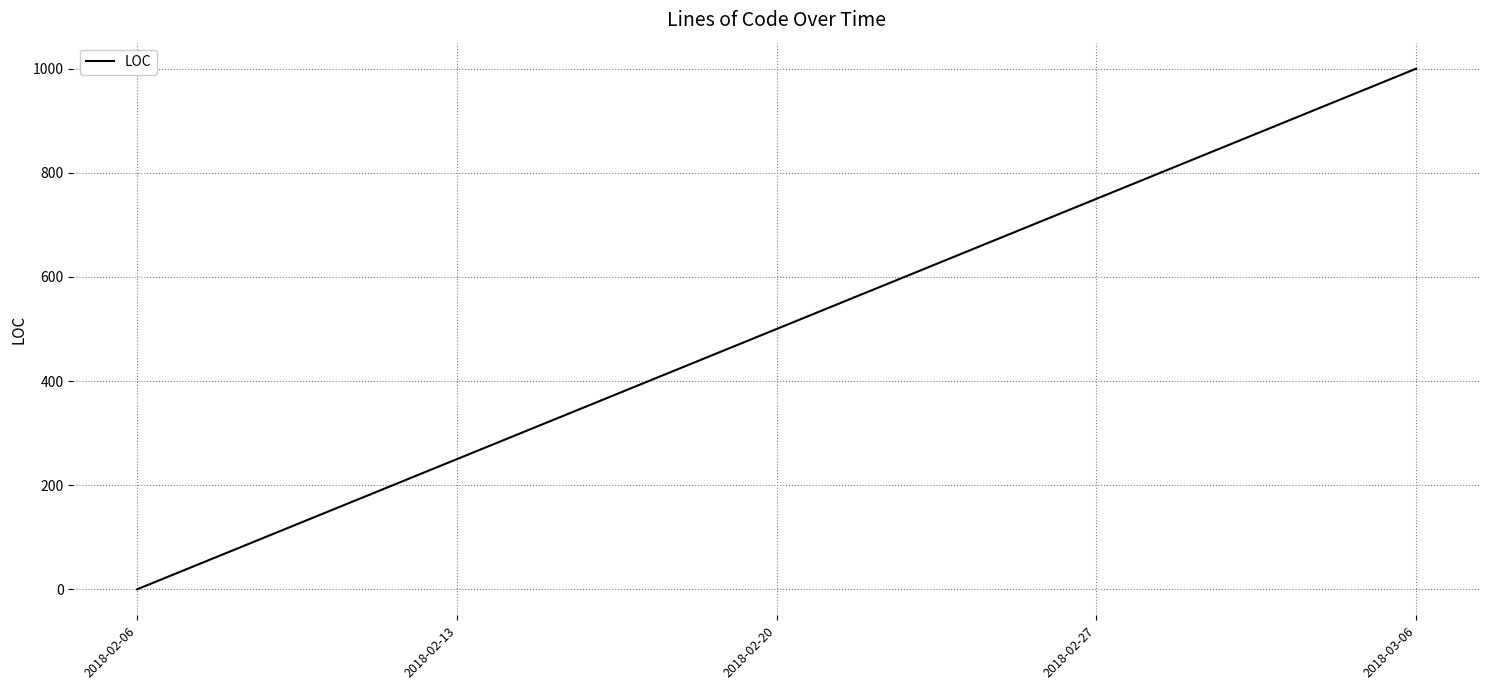

What position from the left is 2018-02-06?

1